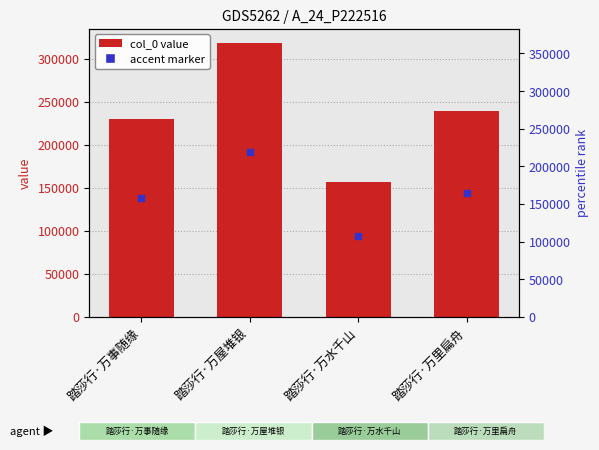

The chart shows a value of 230233 at 踏莎行·万事随缘. True or false?

True